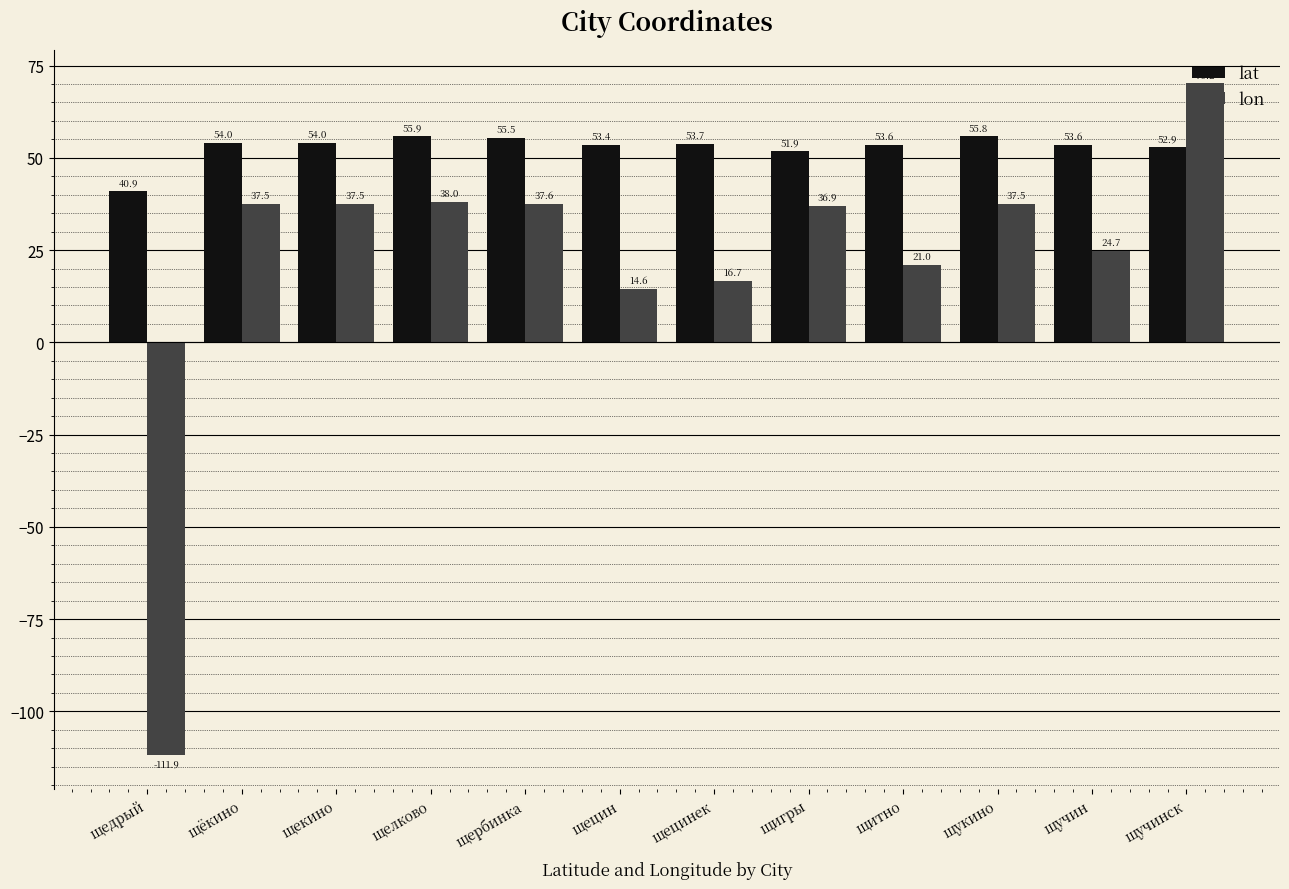

Read the lon value at щедрый.

-111.9